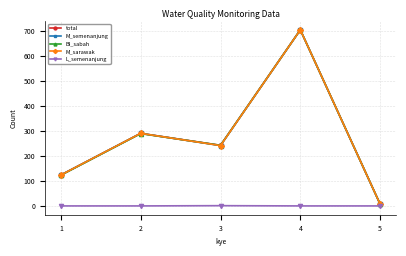

Is this an area chart (filled region under the line)?

No